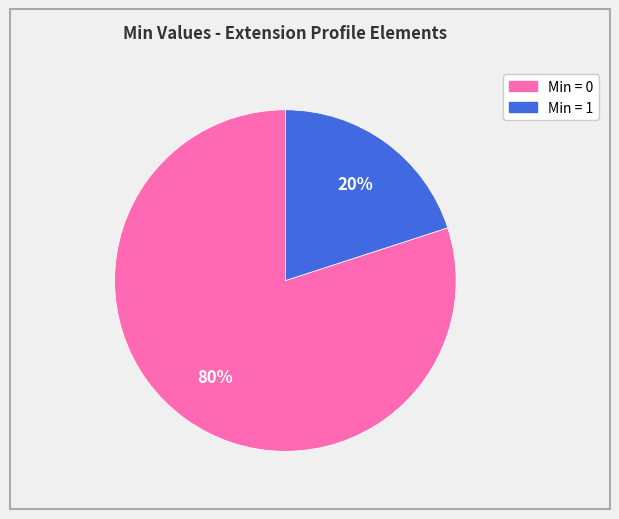

Is there a majority slice in this chart?

Yes